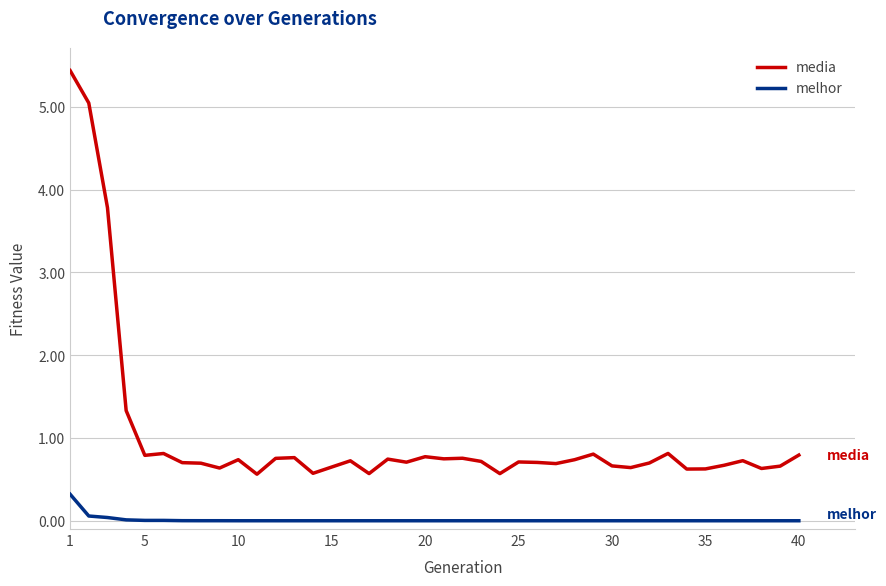

What is the maximum value for melhor?

0.3